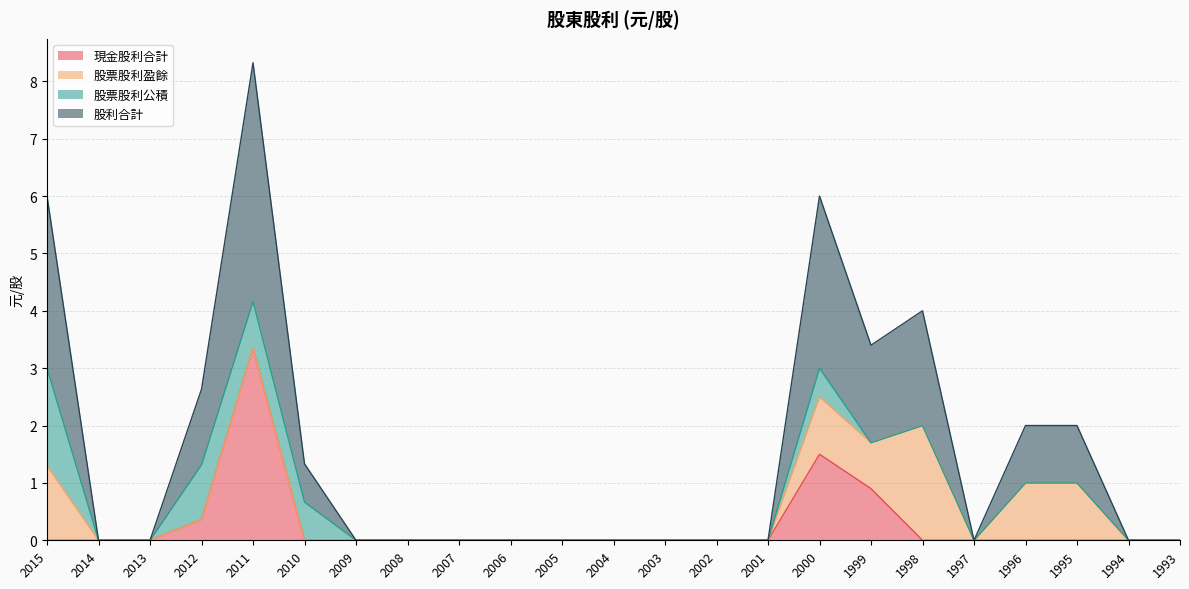

True or false: 股利合計 has more than 2 points higher than both neighbors.

True